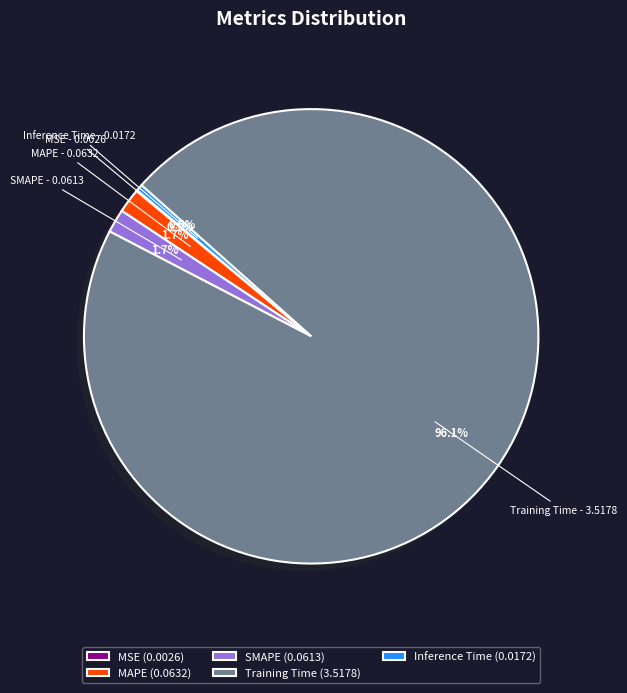

What is the total percentage of SMAPE and Training Time?

97.7%